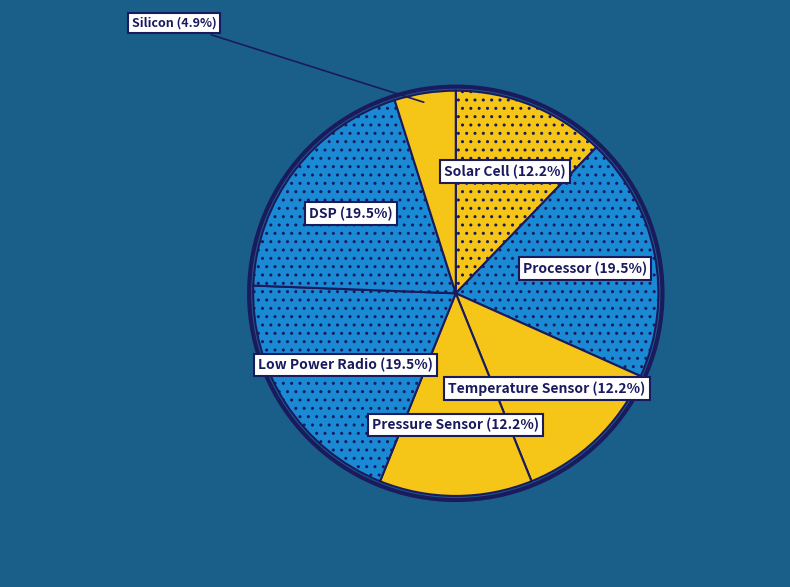

Is the sum of Low Power Radio and Solar Cell greater than half?

No